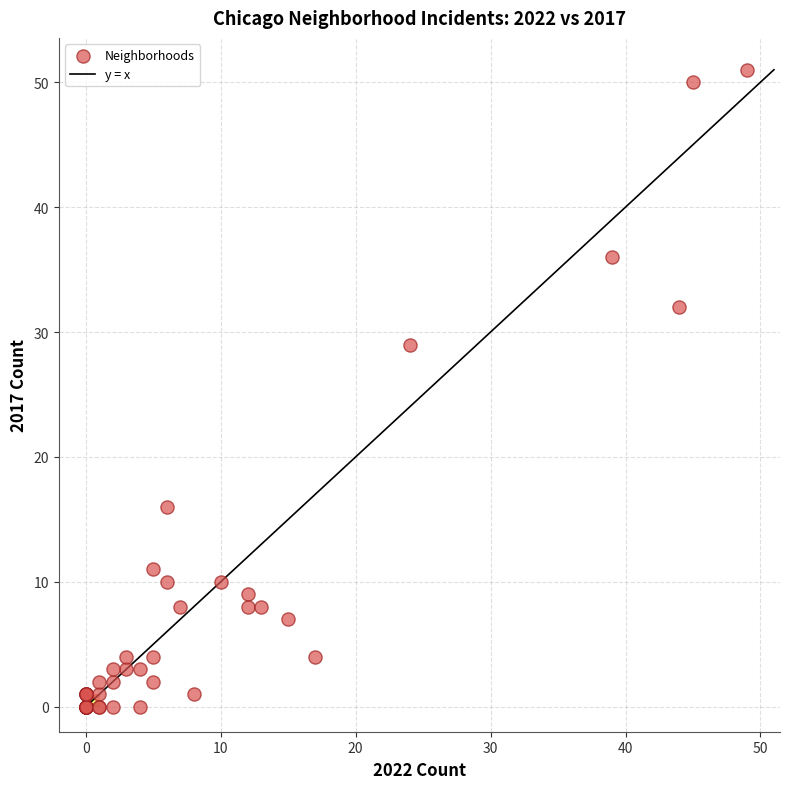

What Y value in the scatter plot is closest to 25?

29